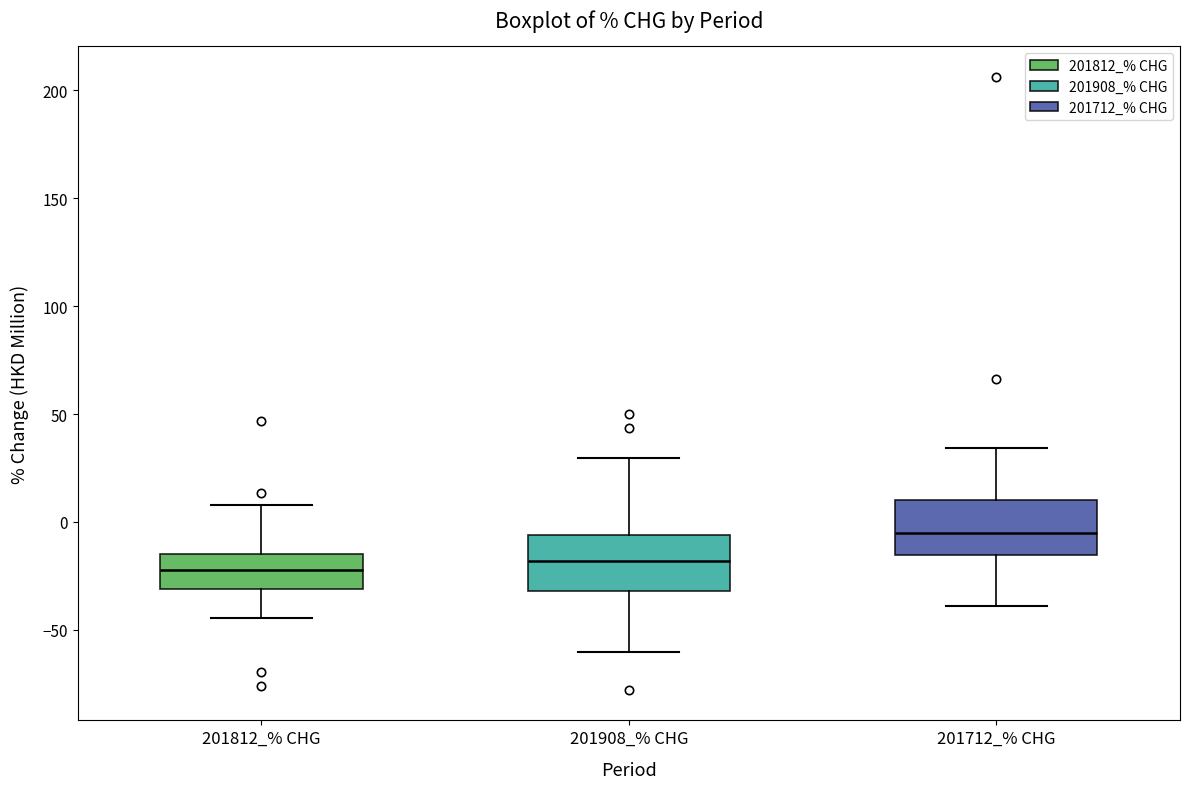

Reading left to right, transcribe this box plot: for each box, give where its median line is, the range the box spans, and where its two whiskers end, as read against the y-axis. The values are not printed on the chart, so give them approximately, as read against the axis.

201812_% CHG: median -20, box -30 to -15, whiskers -45 to 10
201908_% CHG: median -20, box -30 to -5, whiskers -60 to 30
201712_% CHG: median -5, box -15 to 10, whiskers -40 to 35